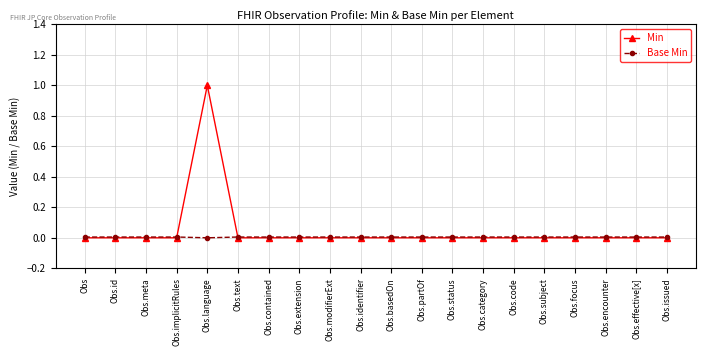

Which series has the largest range (max minus min)?

Min